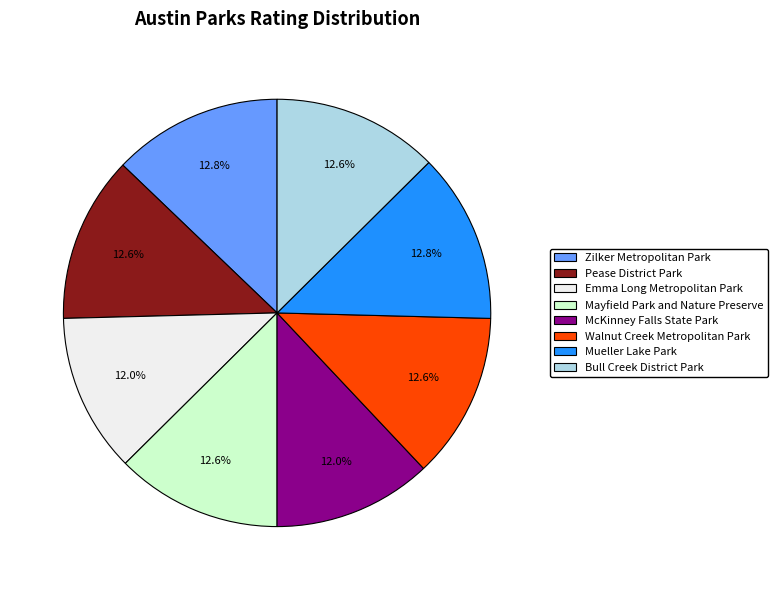

Is the sum of Emma Long Metropolitan Park and Walnut Creek Metropolitan Park greater than half?

No